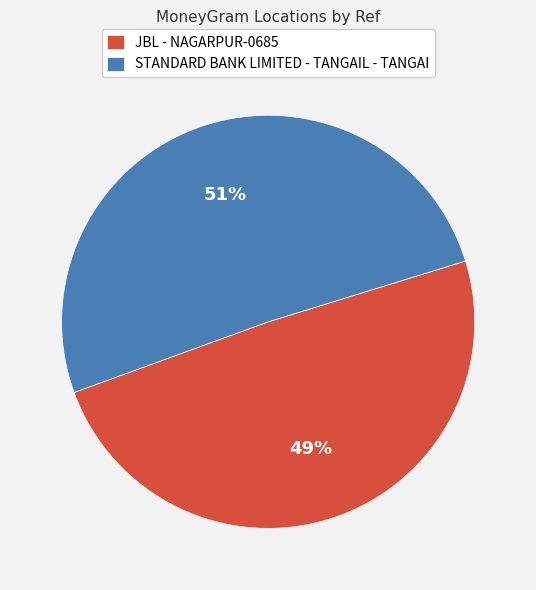

Rank the categories by value from lowest to highest.

JBL - NAGARPUR-0685, STANDARD BANK LIMITED - TANGAIL - TANGAI